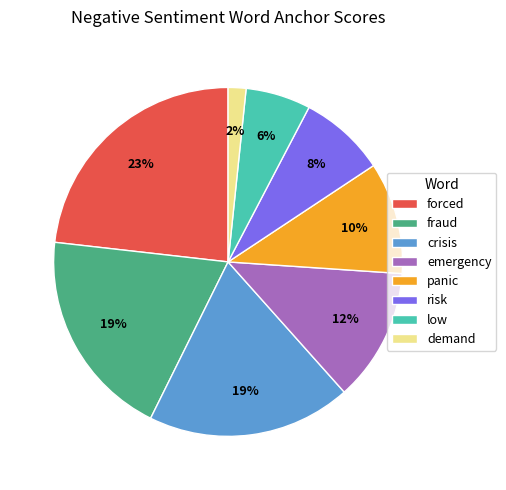

How many slices are in this pie chart?

8